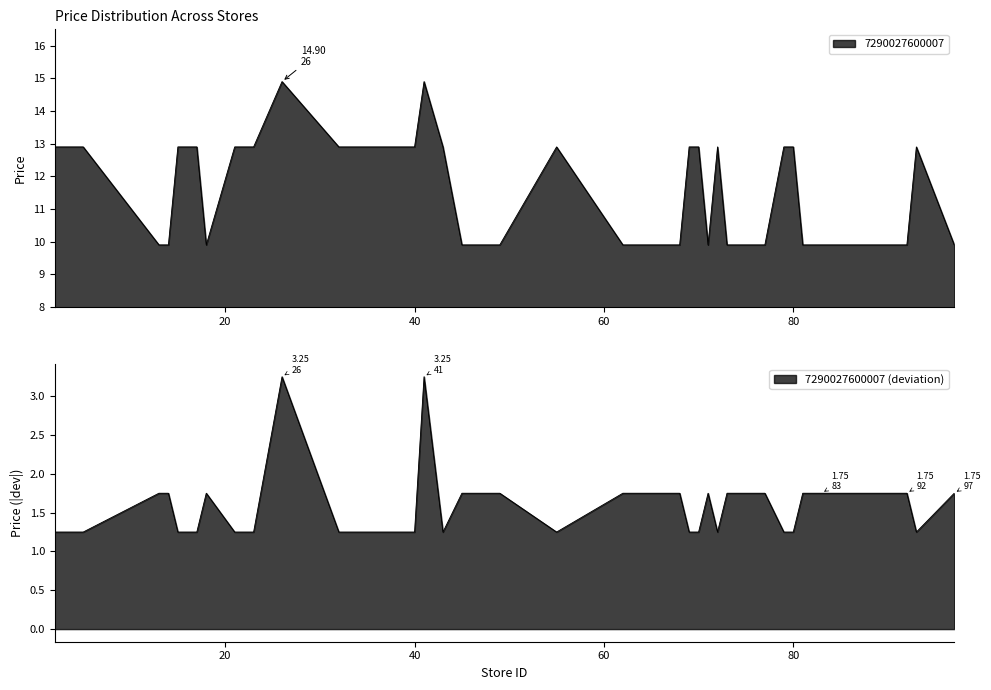

What is the smallest value displayed?

9.9